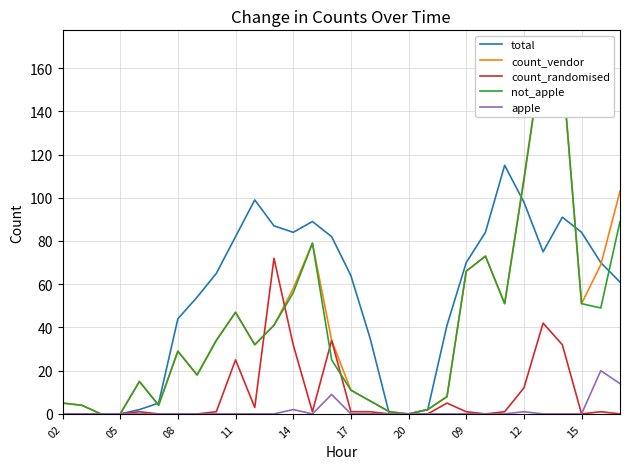

Reading left to right, extract all data points from this chart.

total: 0	0	0	0	2	5	44	54	65	82	99	87	84	89	82	64	35	0	0	2	41	70	84	115	98	75	91	84	70	61
count_vendor: 5	4	0	0	15	4	29	18	34	47	32	41	58	79	34	11	6	1	0	2	8	66	73	51	109	169	160	51	69	103
count_randomised: 0	0	0	0	1	0	0	0	1	25	3	72	32	1	34	1	1	0	0	0	5	1	0	1	12	42	32	0	1	0
not_apple: 5	4	0	0	15	4	29	18	34	47	32	41	56	79	25	11	6	1	0	2	8	66	73	51	108	169	160	51	49	89
apple: 0	0	0	0	0	0	0	0	0	0	0	0	2	0	9	0	0	0	0	0	0	0	0	0	1	0	0	0	20	14